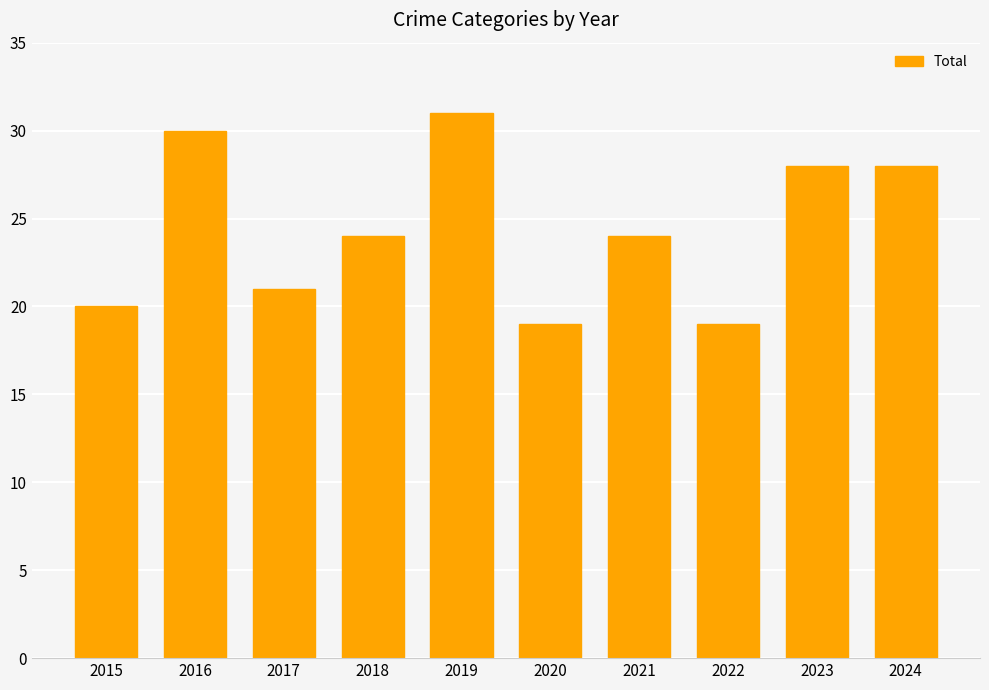

What is the difference between the maximum and minimum values?

12